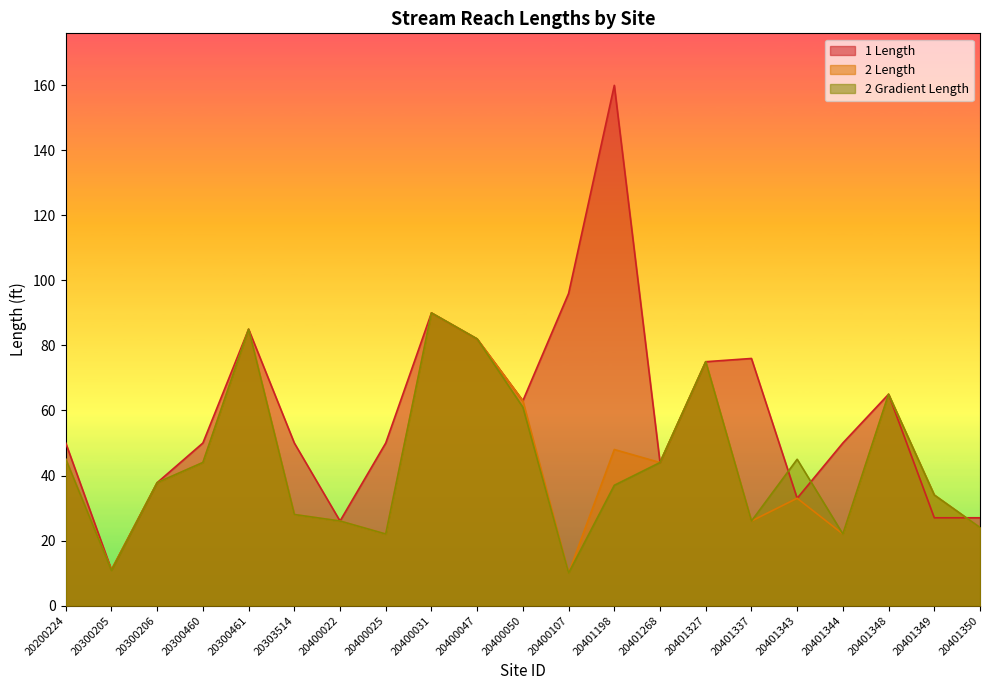

How many values in the 2 Length series are below 37?

10